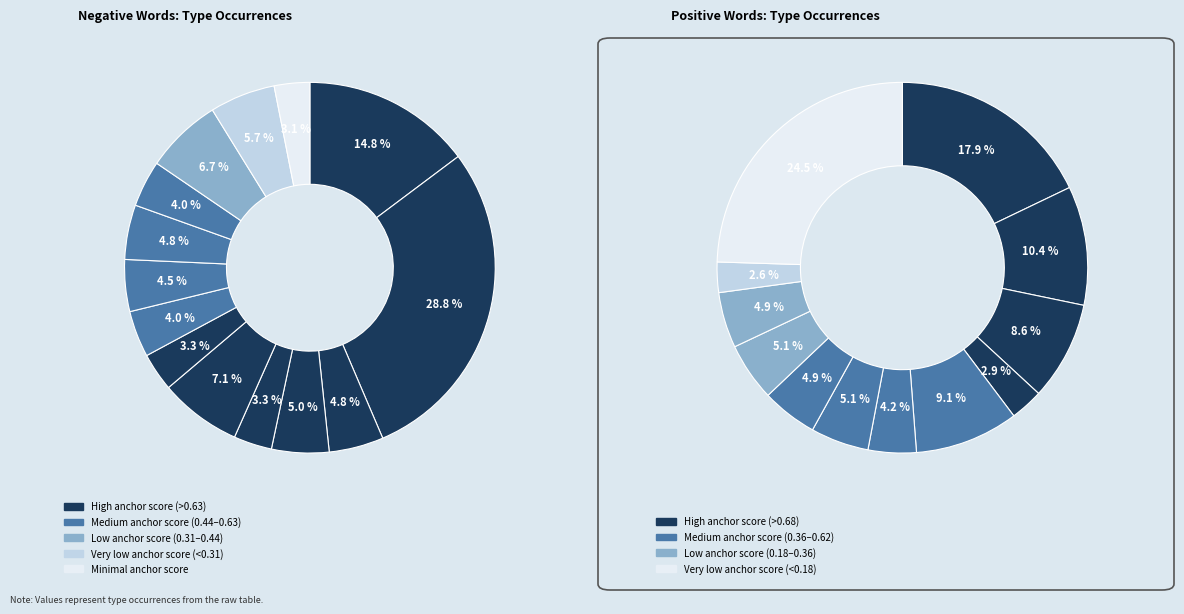

How many slices are in this pie chart?

14